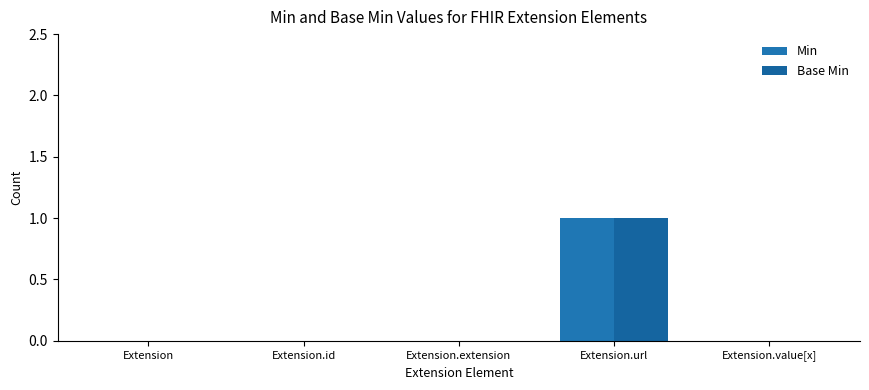

Reading left to right, transcribe all the data shown in this chart.

Min: 0	0	0	1	0
Base Min: 0	0	0	1	0